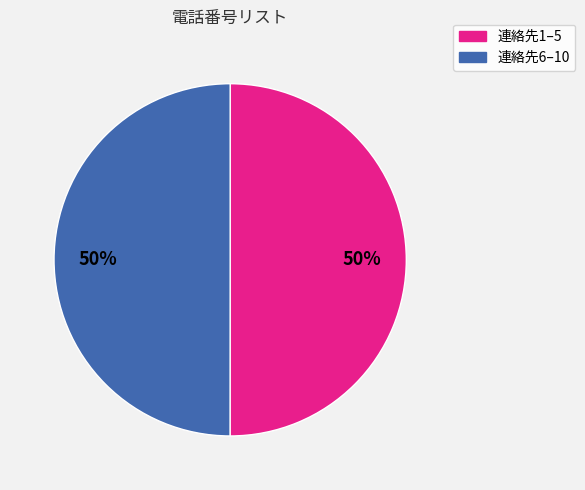

Count the number of slices in the pie.

2